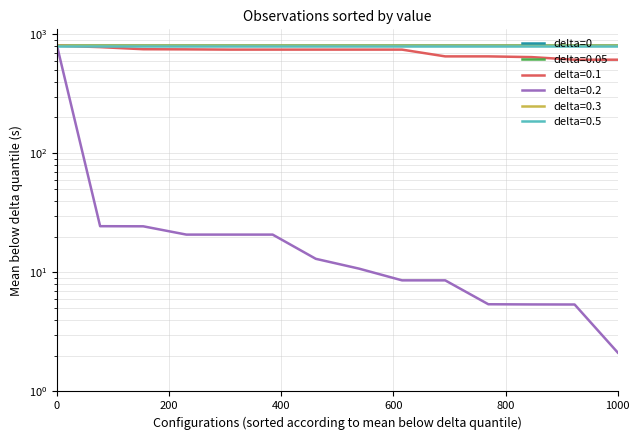

Reading left to right, list all the values displayed in this chart.

801.0	801.0	801.0	801.0	801.0	801.0	801.0	801.0	801.0	801.0	801.0	801.0	801.0	801.0